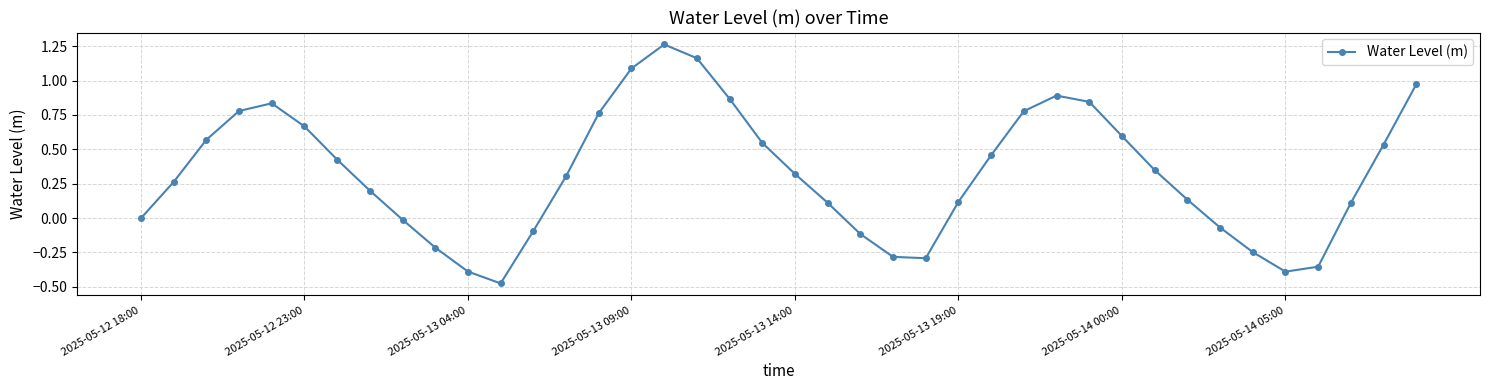

What is the sum of all values?

13.0